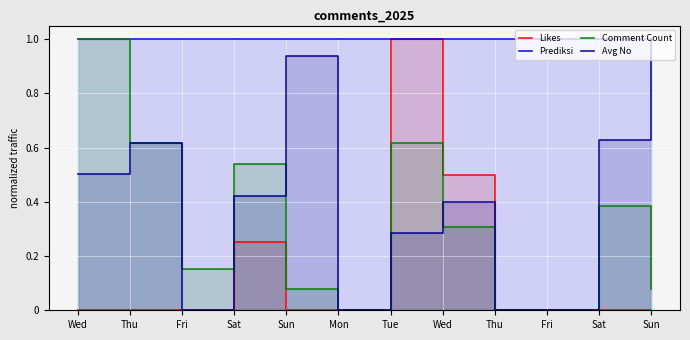

How many values in the Avg No series exceed 0?

8